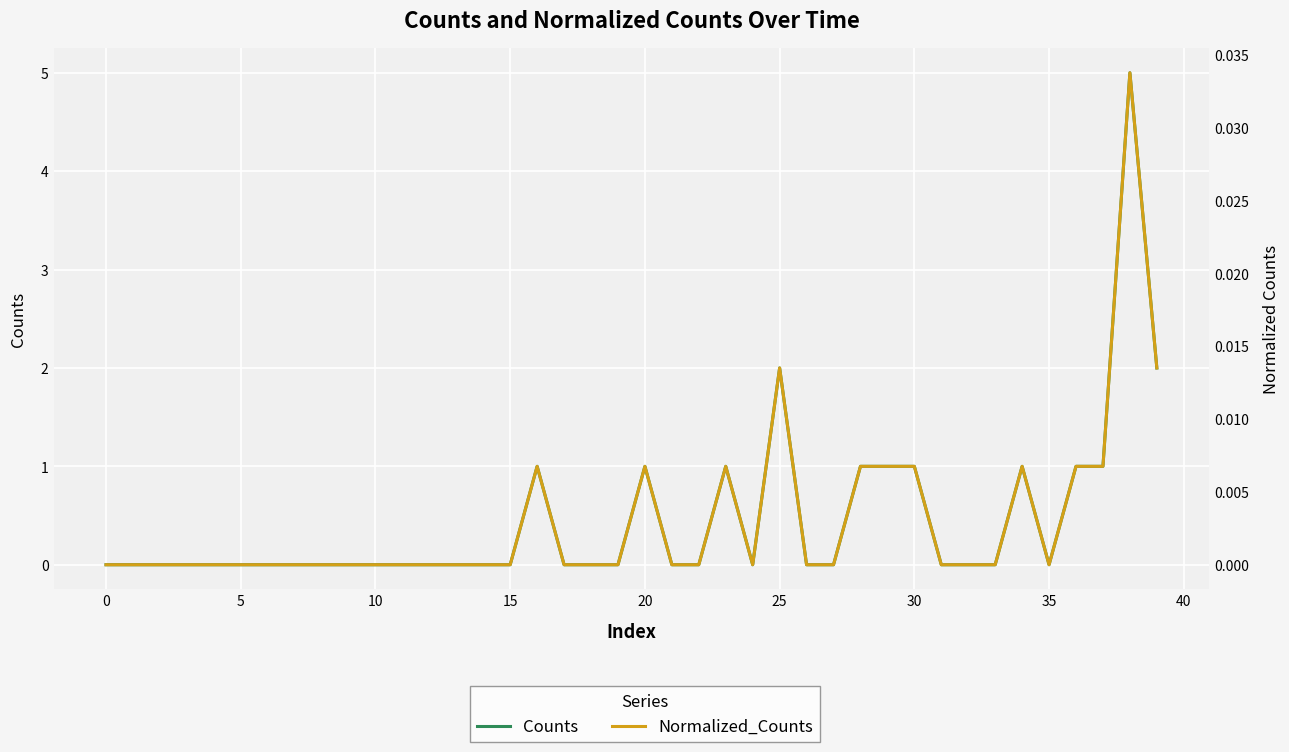

Which series has the largest range (max minus min)?

Counts